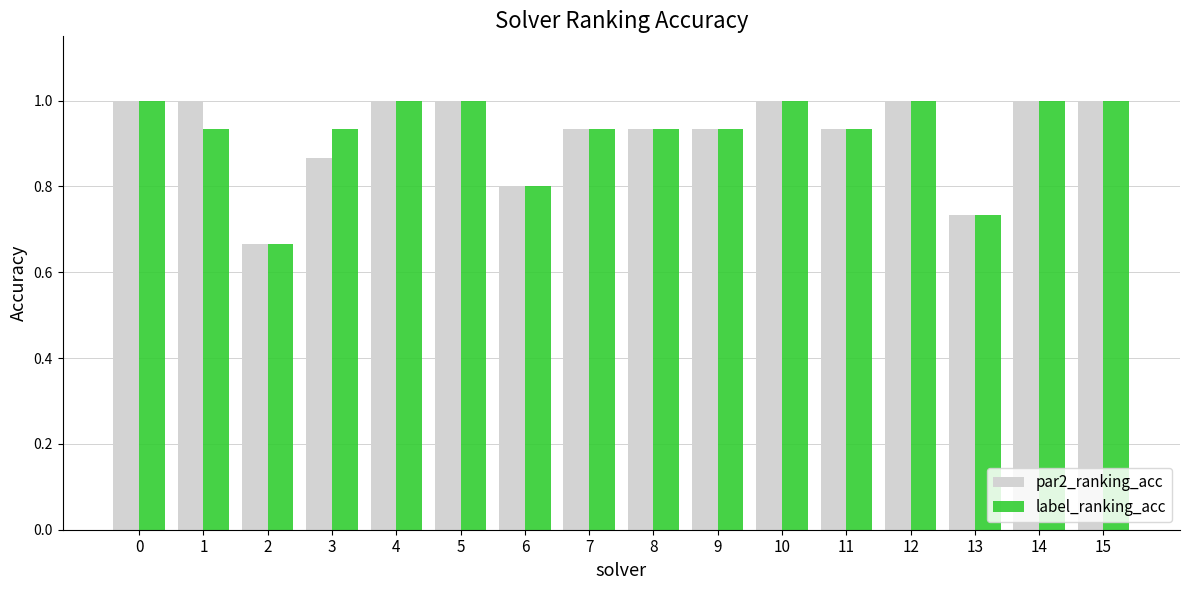

True or false: par2_ranking_acc has a value of 1.0 at 14.

True